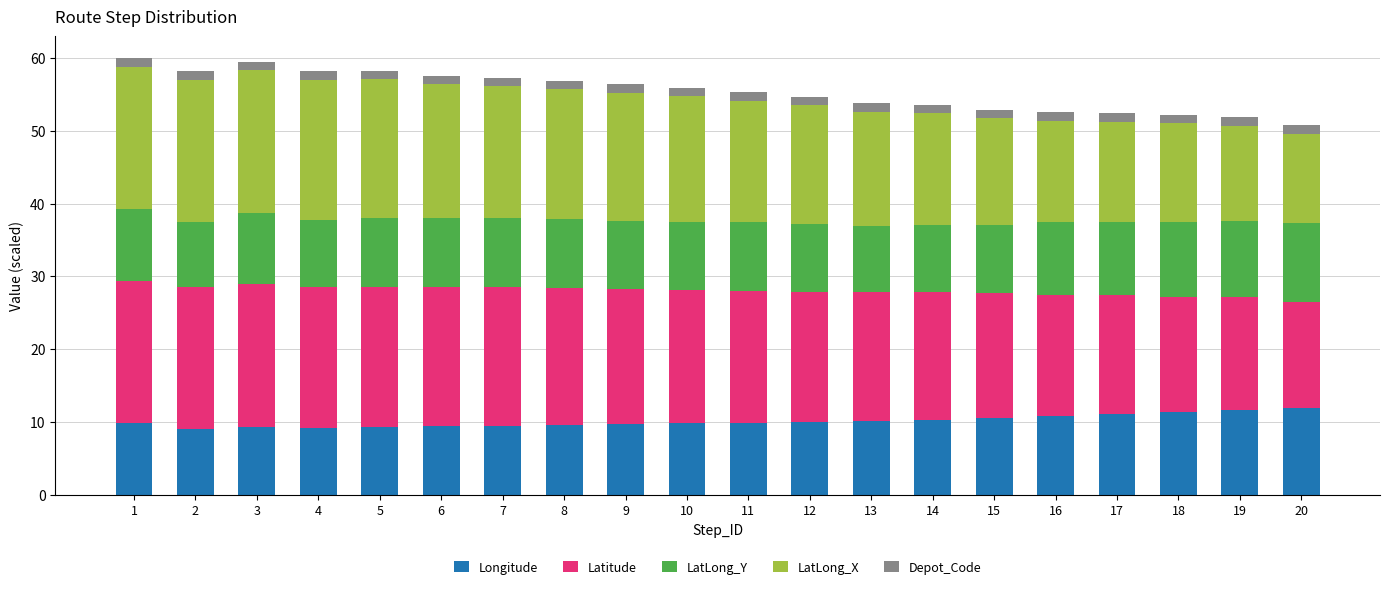

What is the highest value of the Longitude series?

11.9